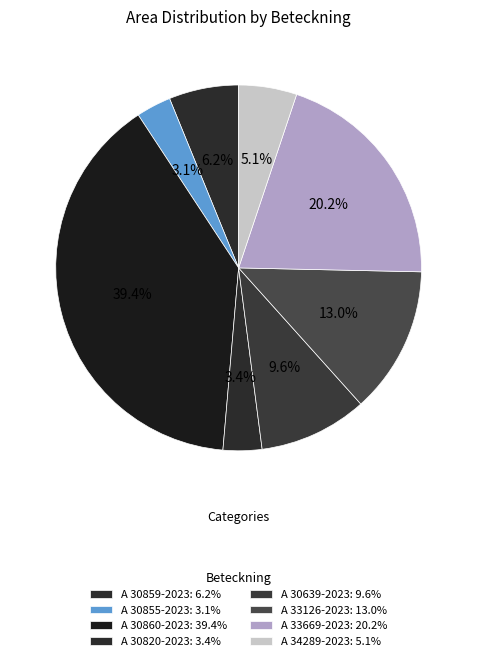

How much of the chart is everything except A 34289-2023?

94.9%